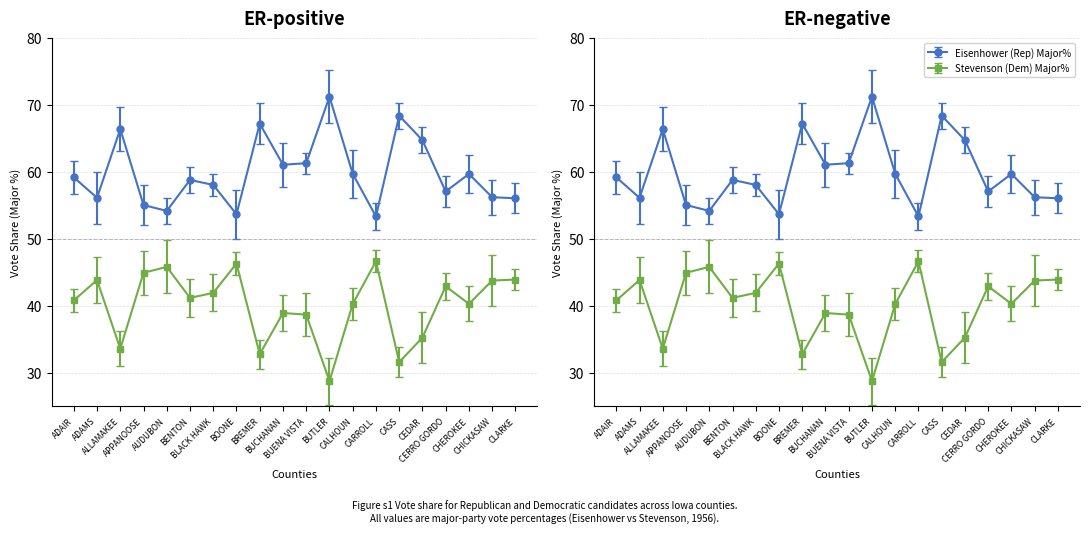

Is this an area chart (filled region under the line)?

No